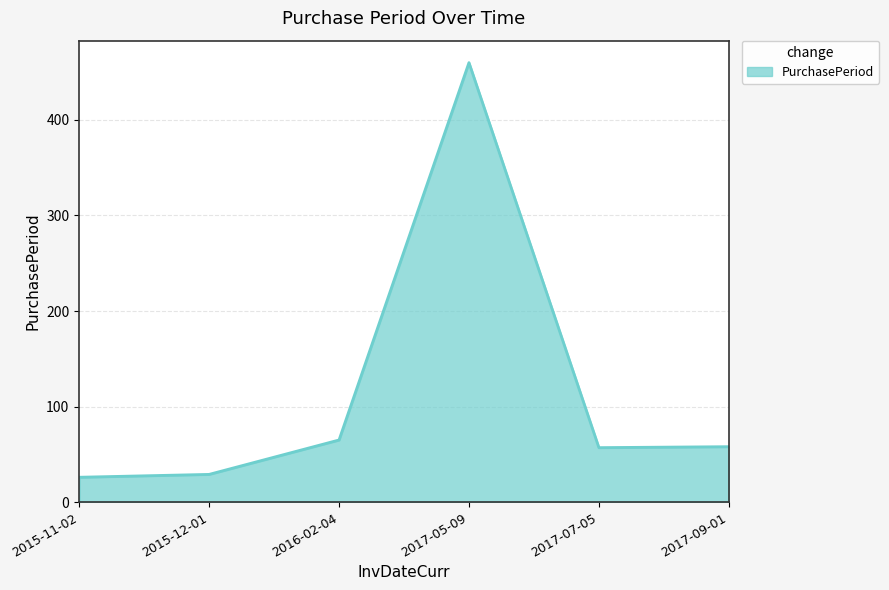

What is the average value?

116